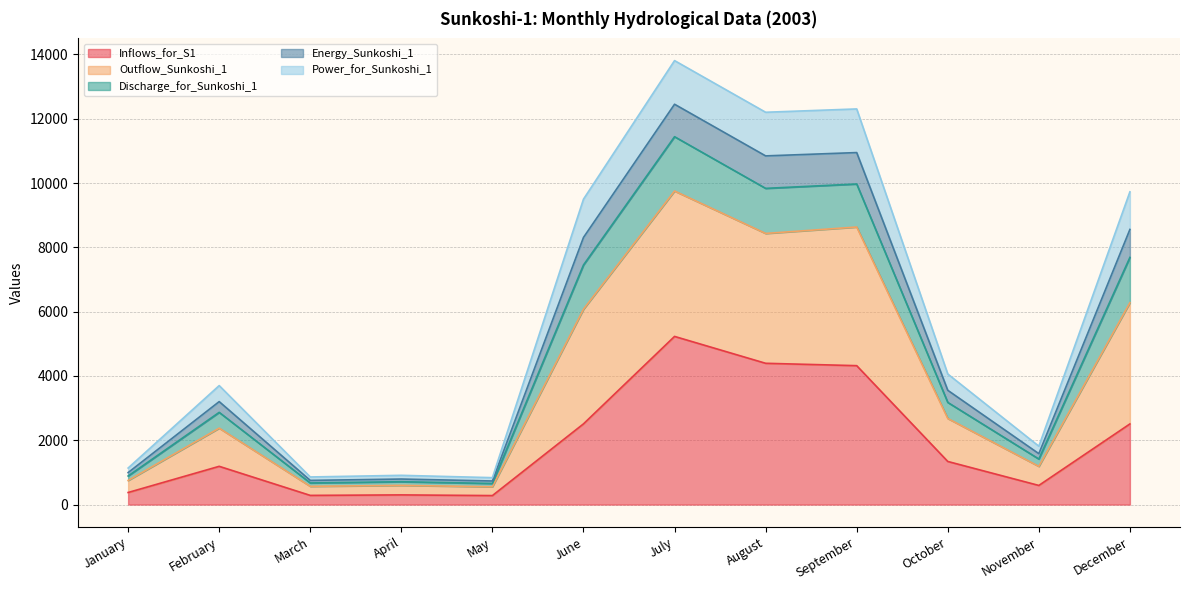

Which category has the highest value in the Inflows_for_S1 series?

July